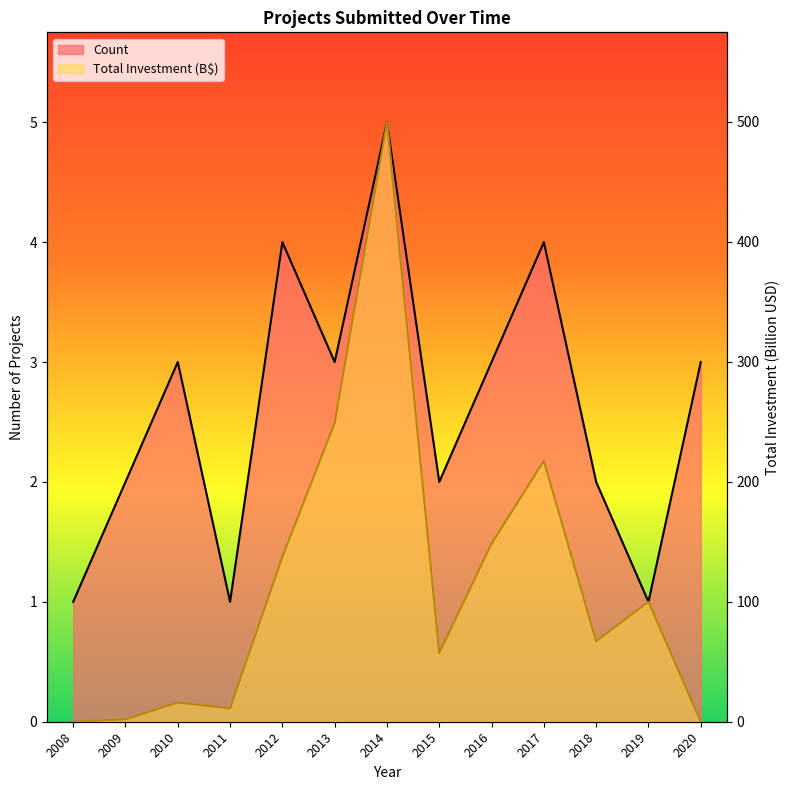

Count the number of categories in the chart.

13